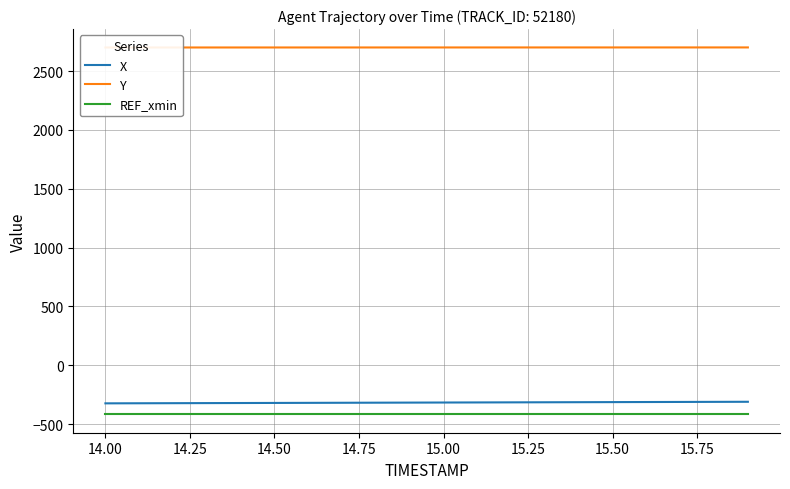

What is the maximum value for REF_xmin?

-418.0